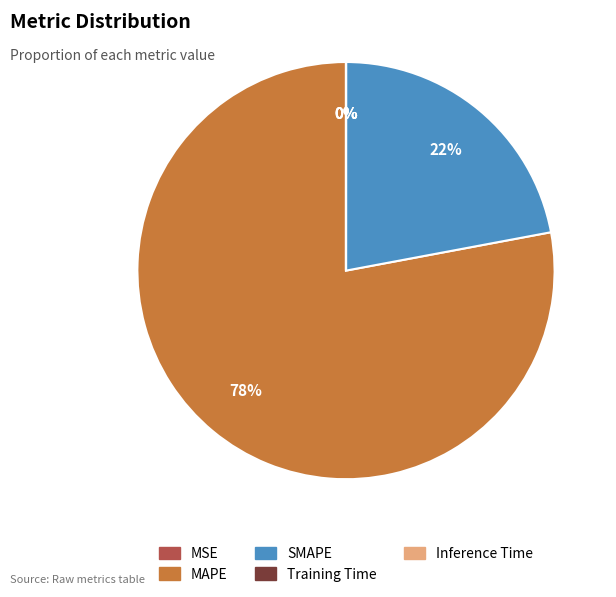

Is it true that MAPE is 78% of the pie?

True